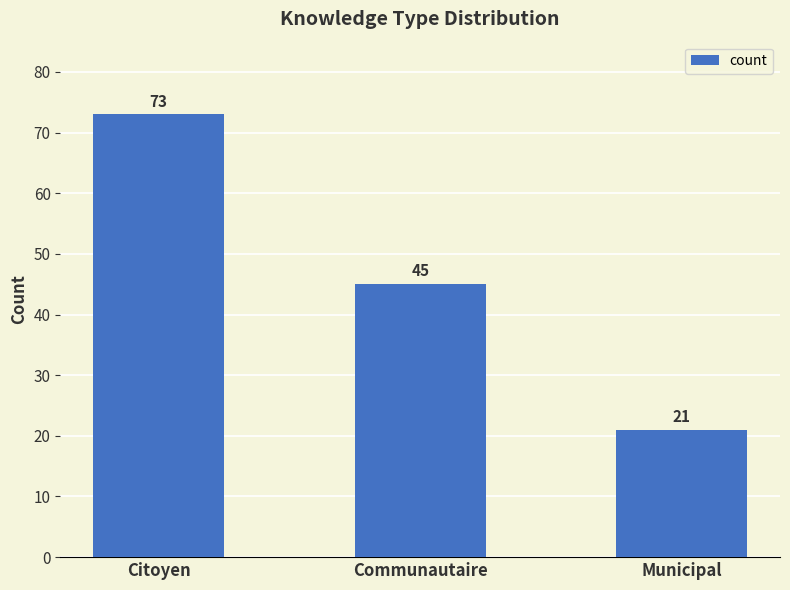

What is the greatest value displayed?

73